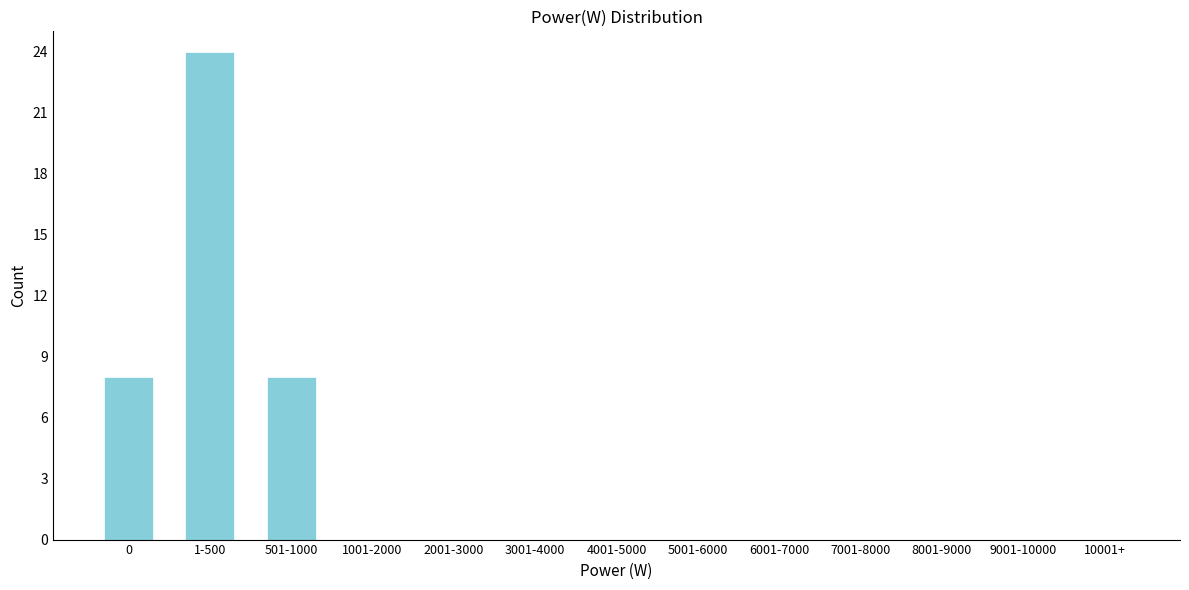

Reading left to right, extract all data points from this chart.

0=8	1-500=24	501-1000=8	1001-2000=0	2001-3000=0	3001-4000=0	4001-5000=0	5001-6000=0	6001-7000=0	7001-8000=0	8001-9000=0	9001-10000=0	10001+=0